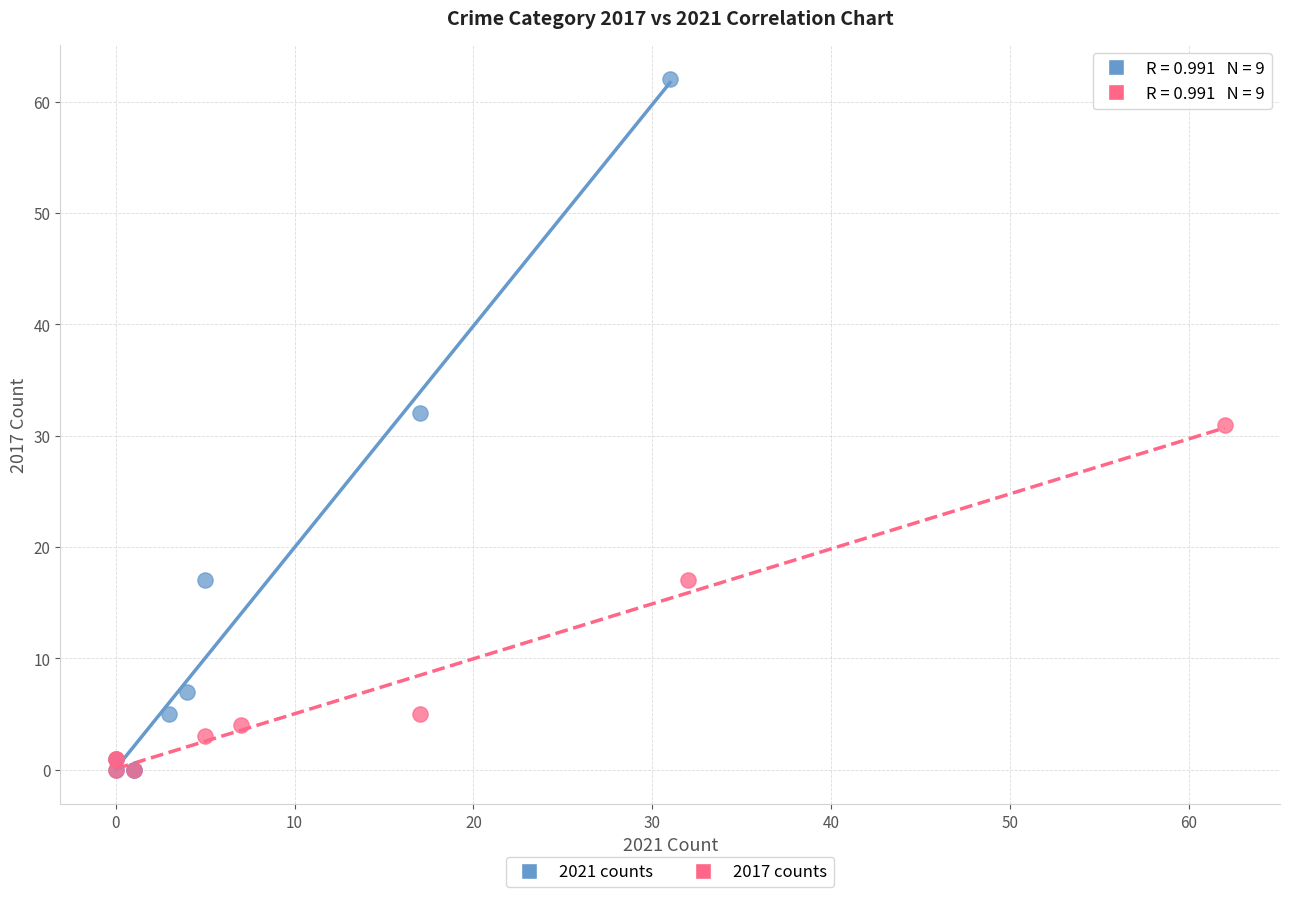

Which series reaches the maximum Y coordinate?

2021 counts